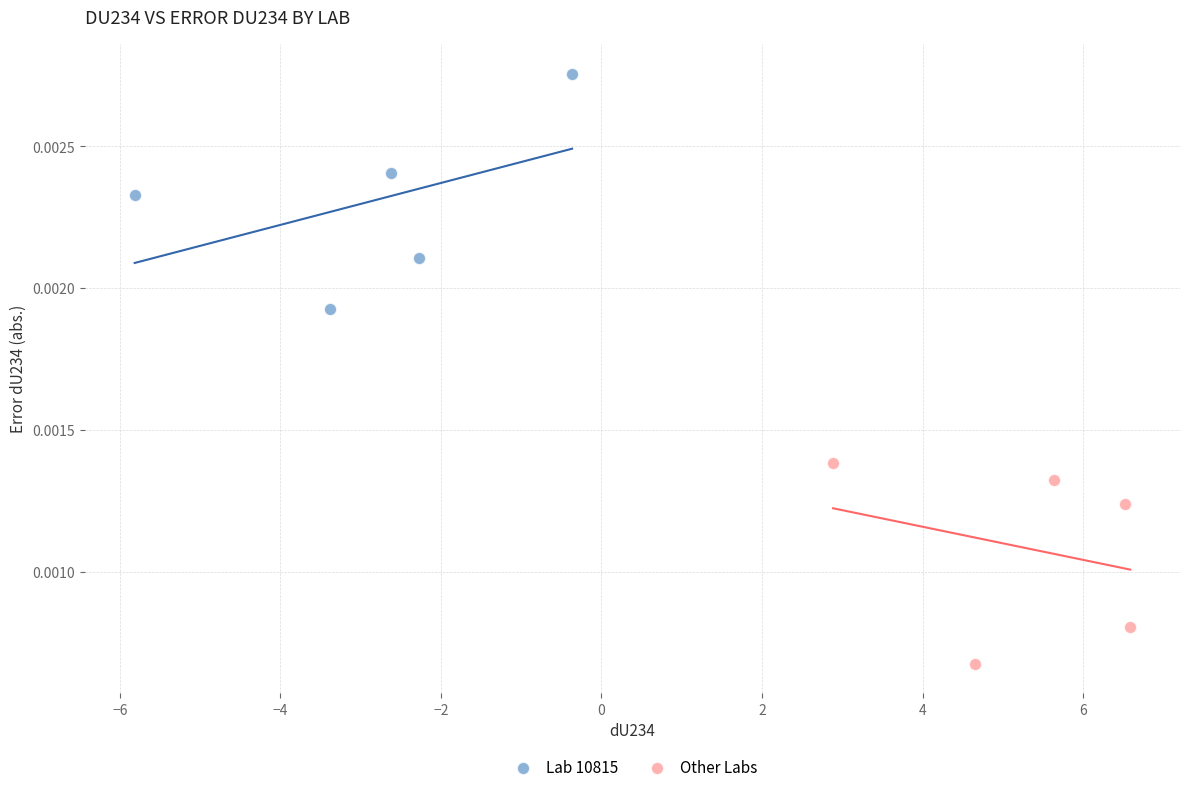

Which series contains the lowest Y value?

Other Labs